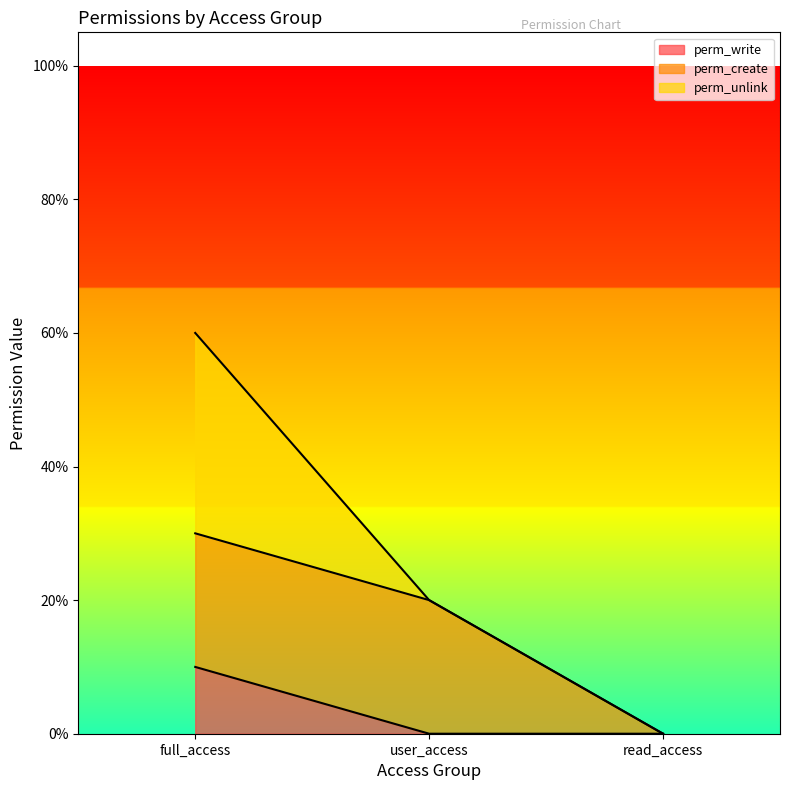

What are all the series names shown in the legend?

perm_write, perm_create, perm_unlink